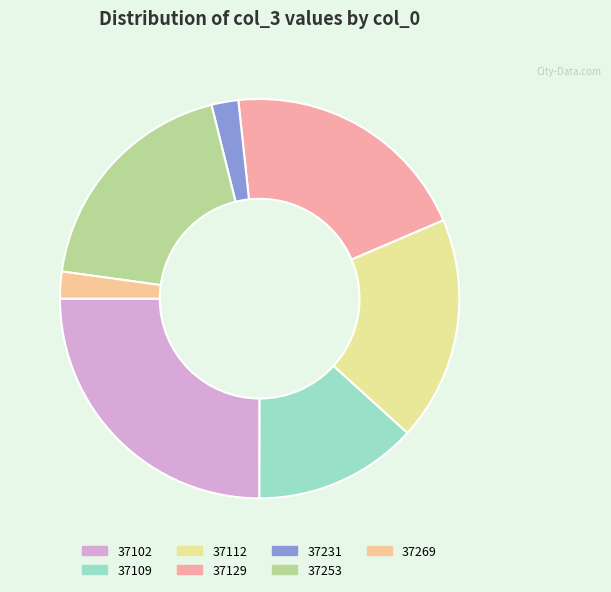

Is there a majority slice in this chart?

No